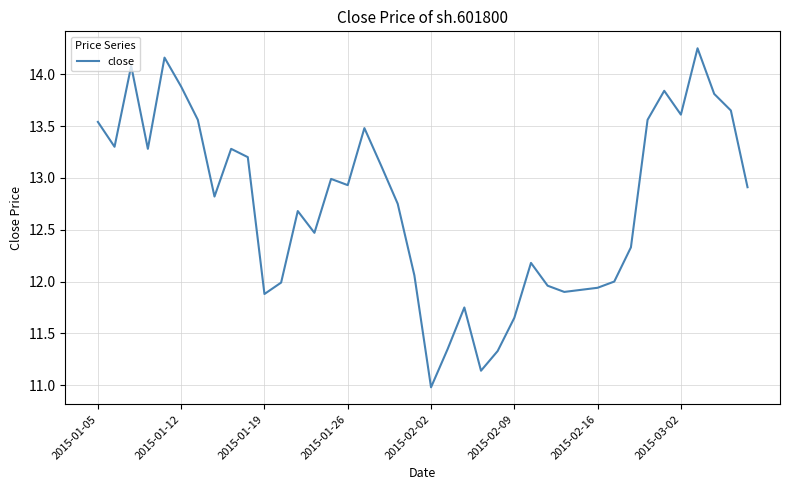

What is the difference between the maximum and minimum values?

3.3